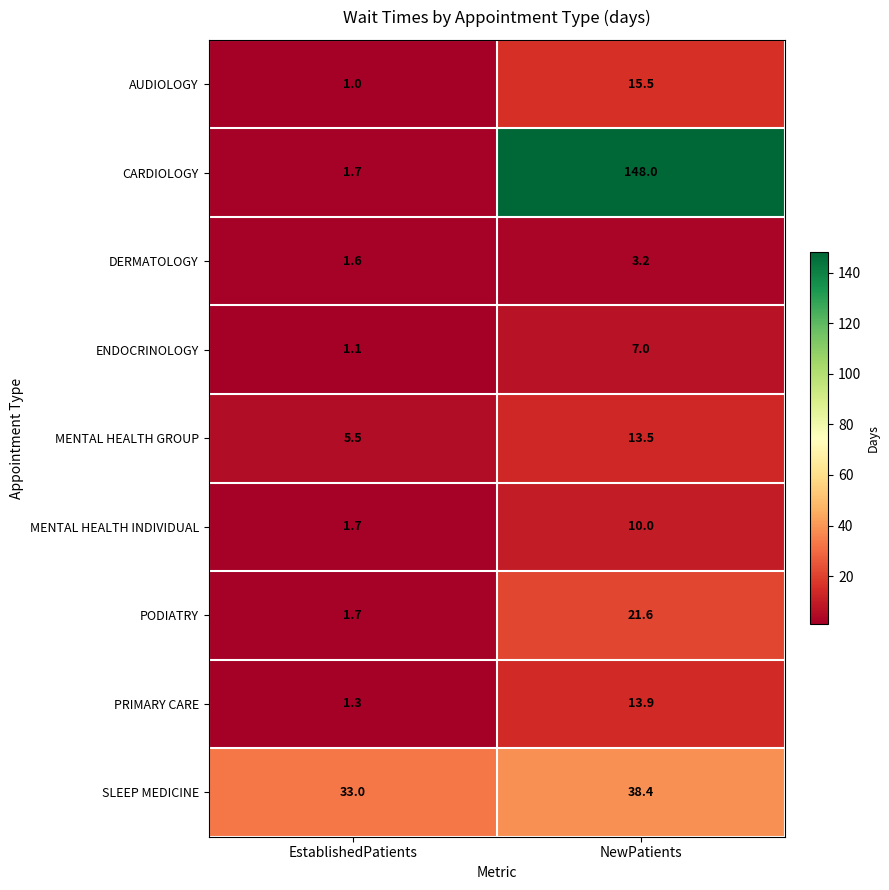

True or false: CARDIOLOGY has a value of 88.1 at NewPatients.

False